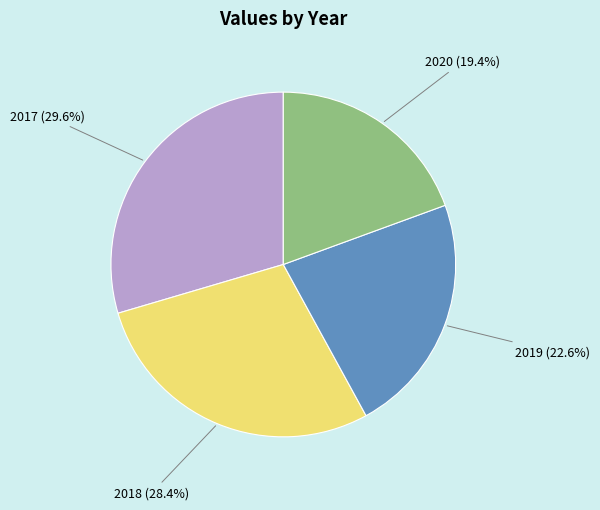

True or false: 2019 accounts for 23% of the total.

True